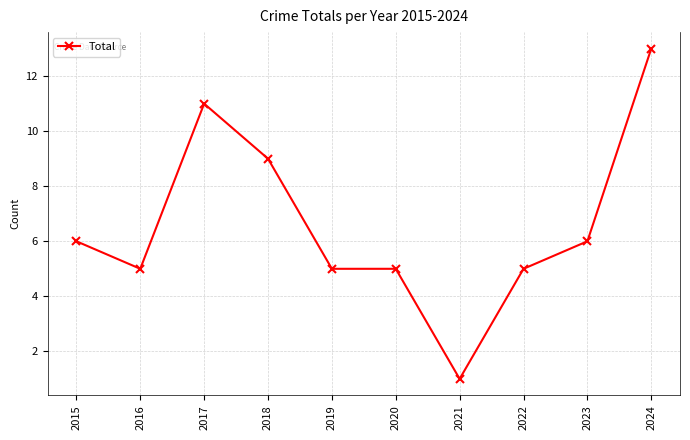

How many categories are shown in the chart?

10